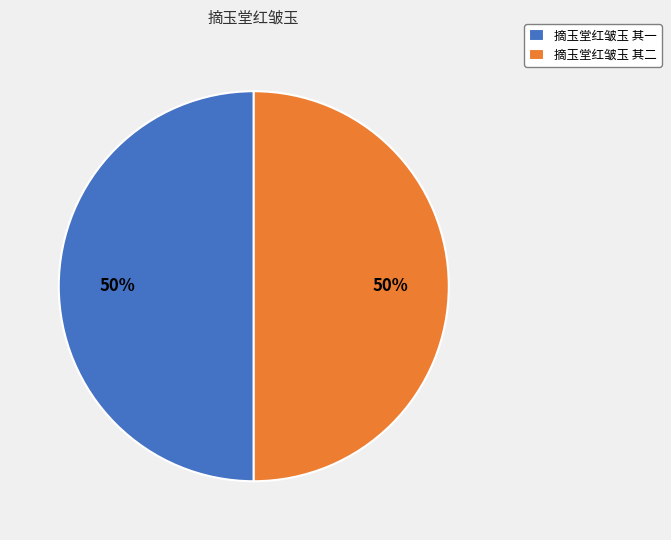

Is the sum of 摘玉堂红皱玉 其一 and 摘玉堂红皱玉 其二 greater than half?

Yes